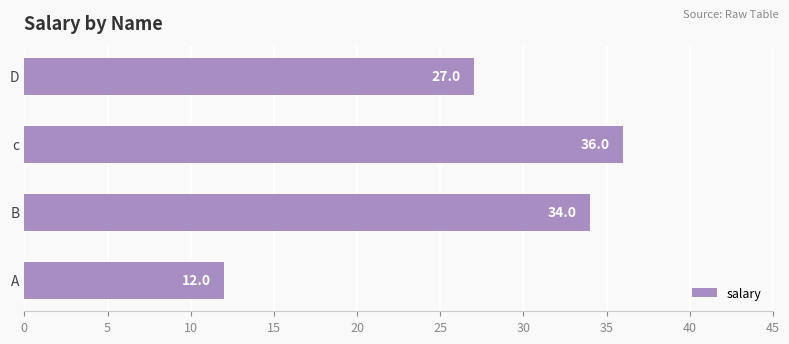

What is the change in value from A to c?

+24